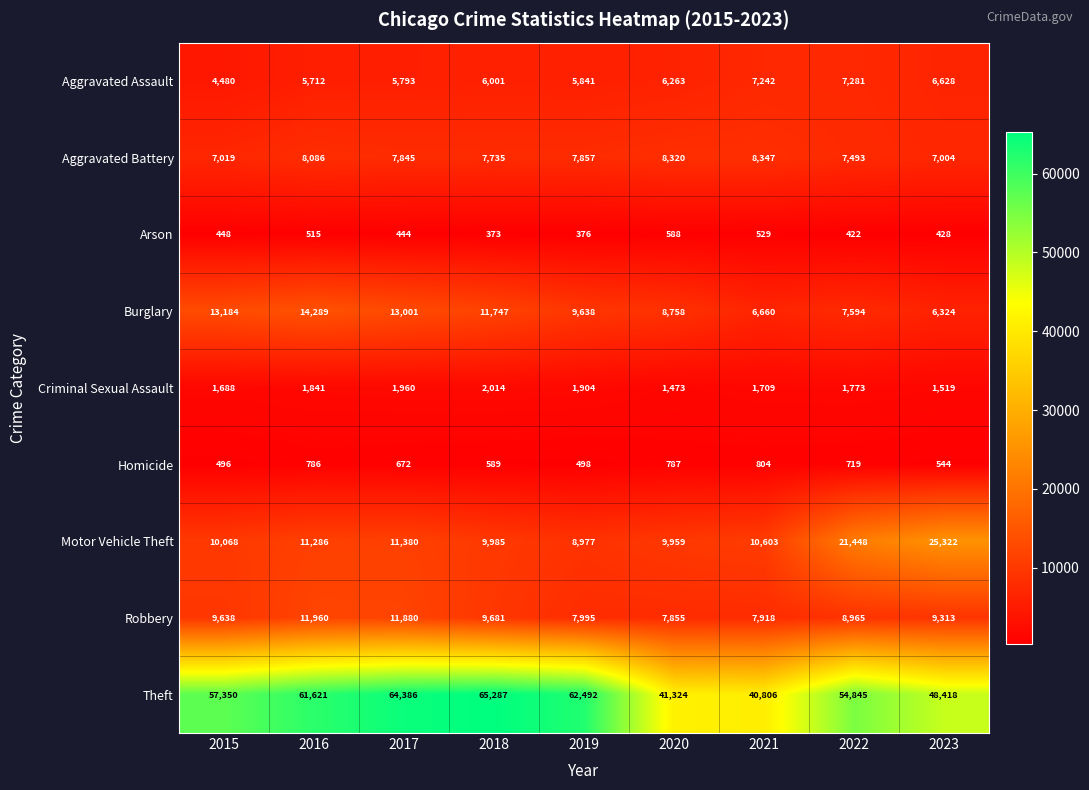

At how many categories does at least one series exceed 40958?

8